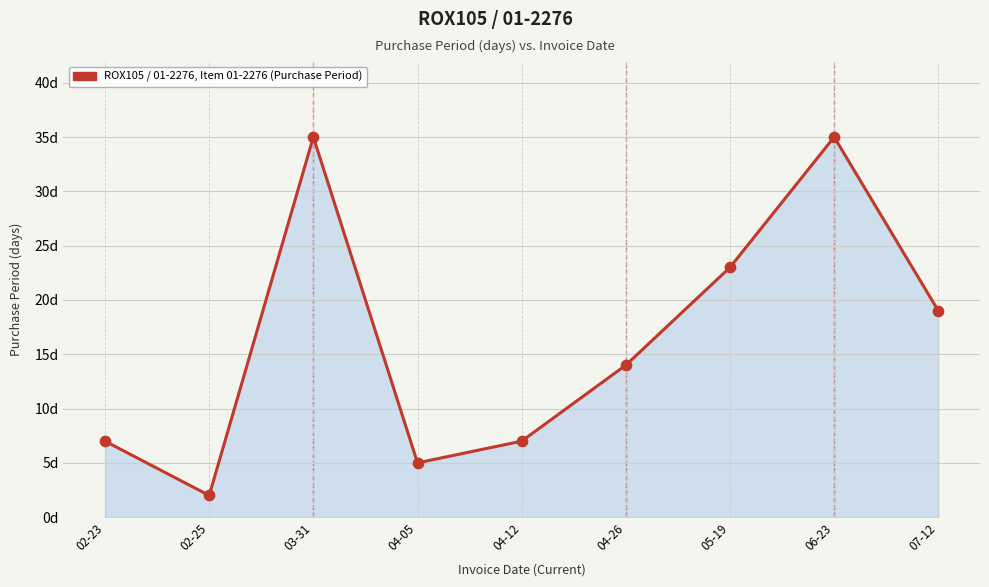

What is the ratio of the value at 04-12 to the value at 03-31?

0.2